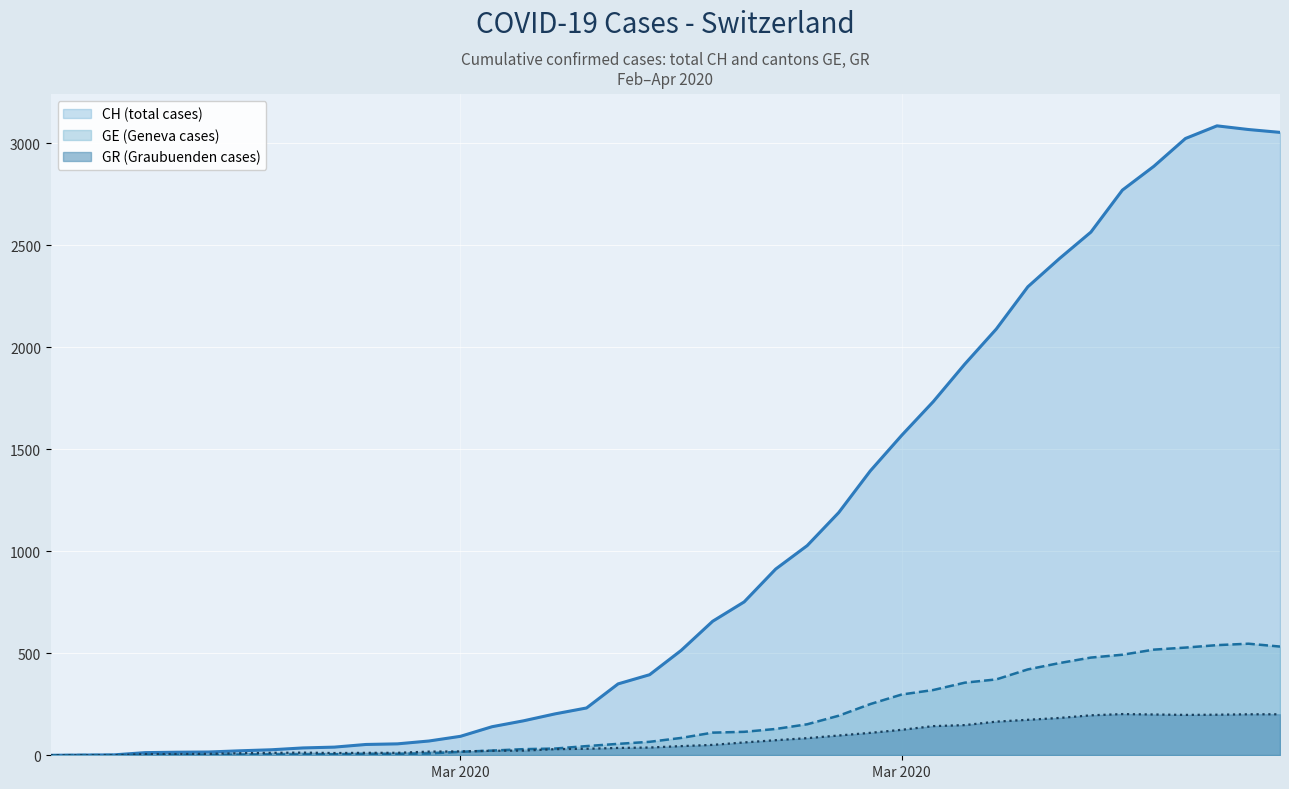

How many interior local peaks does the CH (total cases) series have?

1